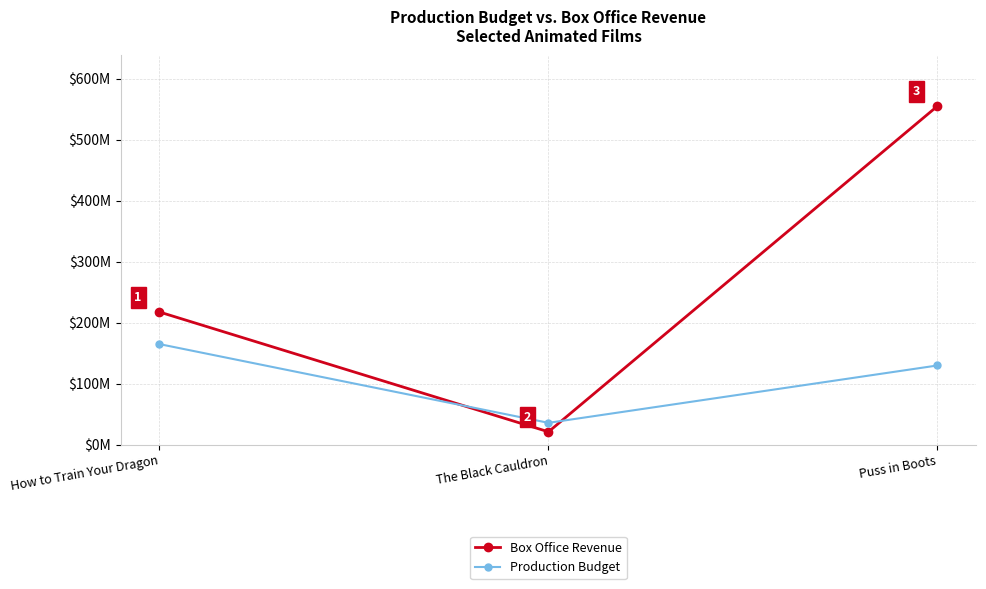

Which series changed the most between How to Train Your Dragon and Puss in Boots?

Box Office Revenue